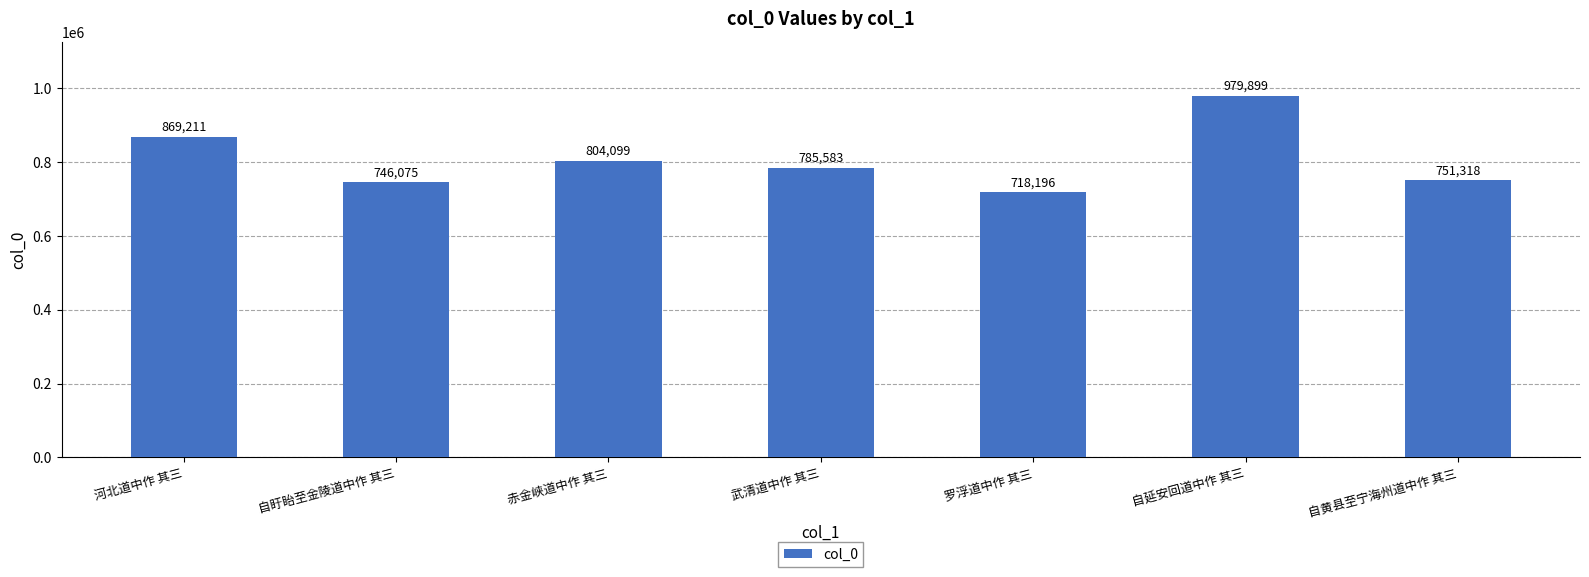

What is the value of the 1st bar from the left?

869211